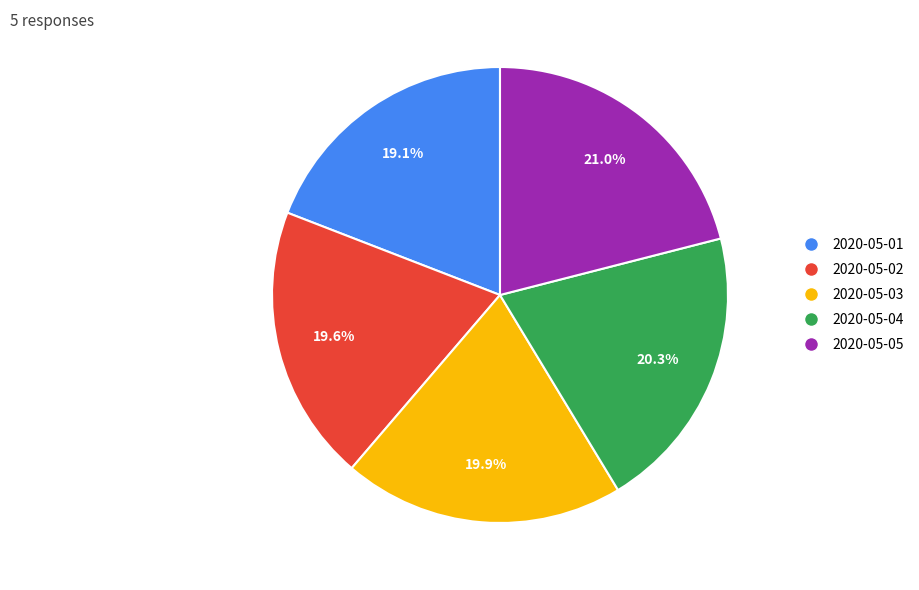

Combined, do 2020-05-01 and 2020-05-05 account for over 50%?

No